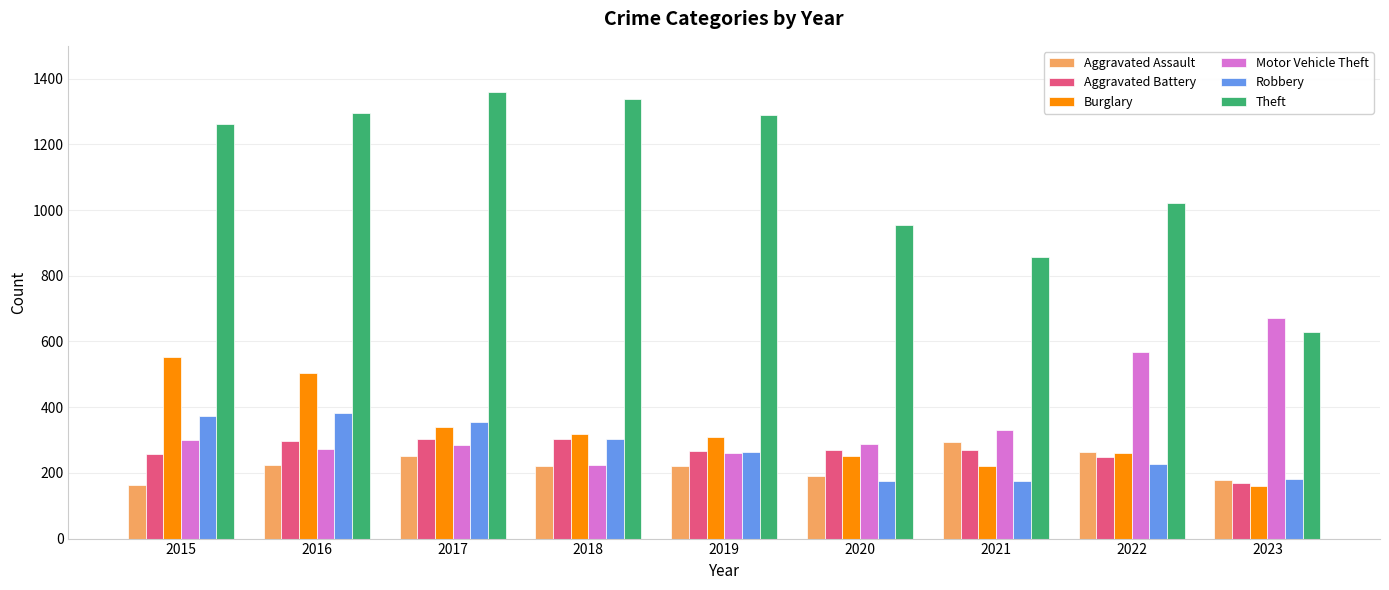

What is the total value across all series at 2022?

2589